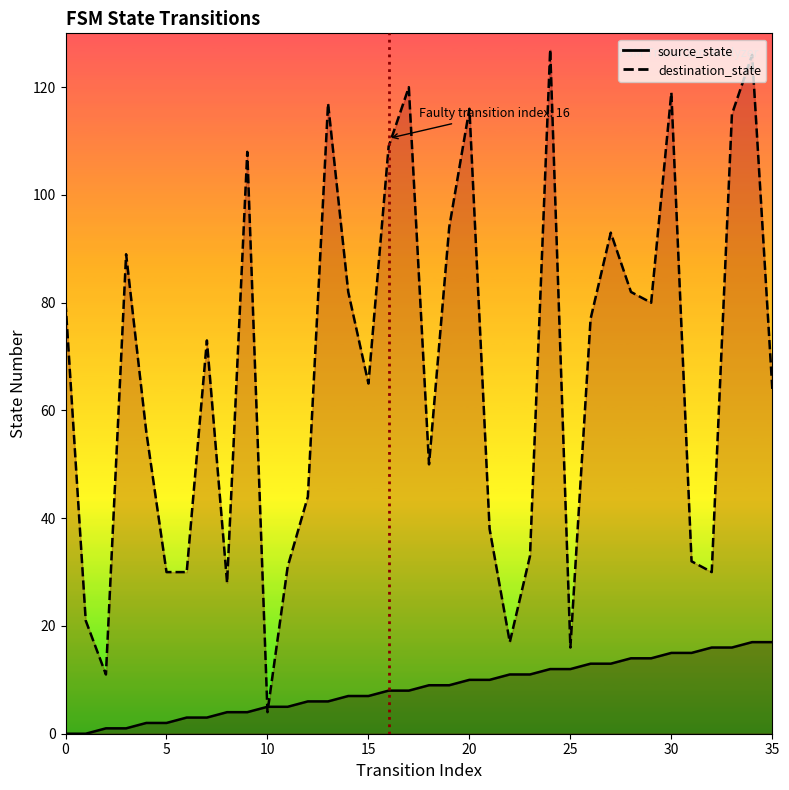

What is the sum of all destination_state values?

2407